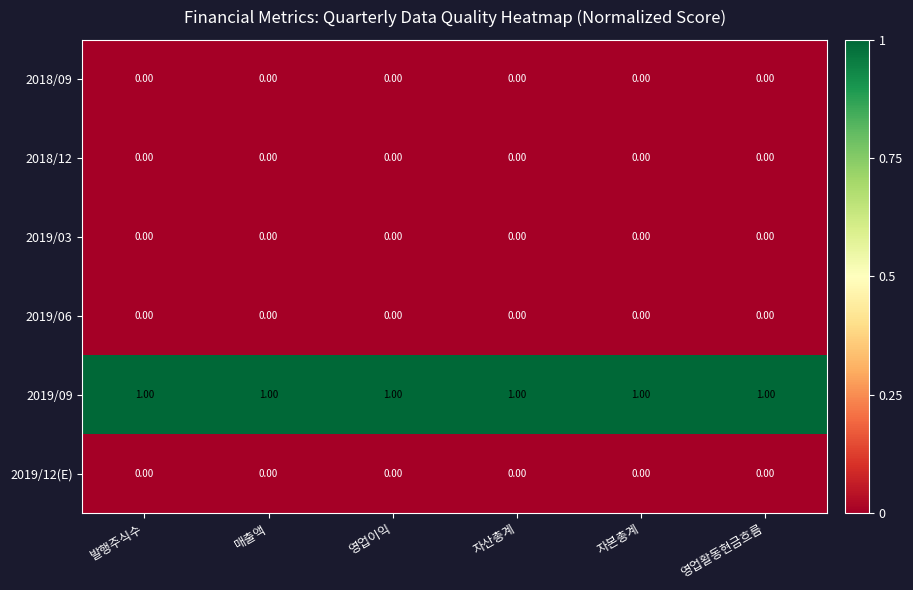

Which series has the largest total across all categories?

2019/09